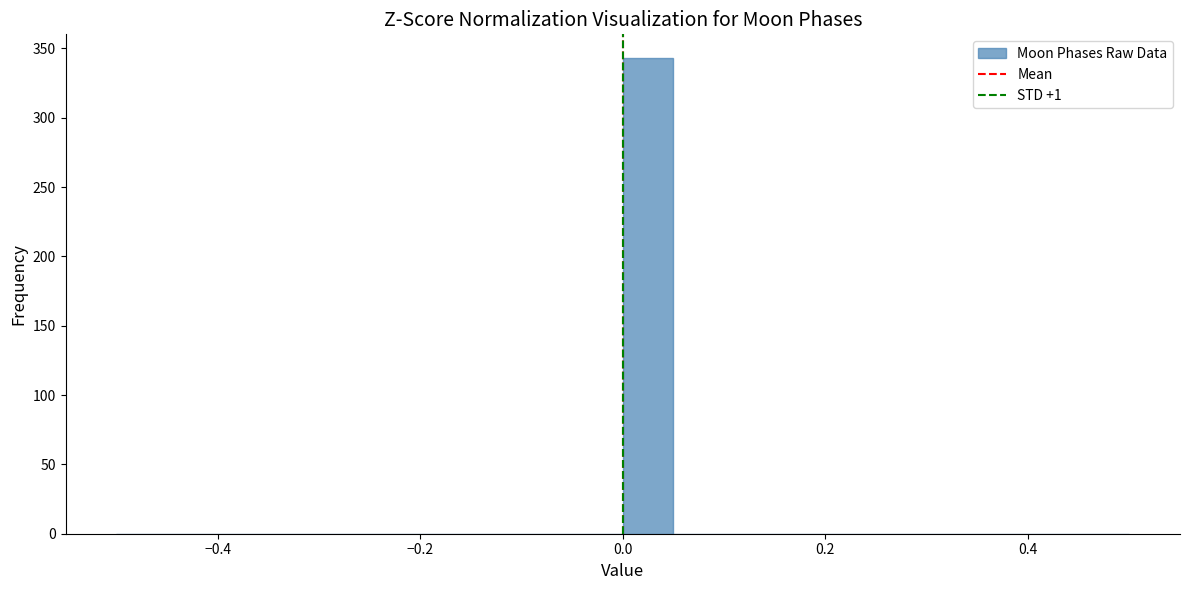

Around what value on the x-axis is the tallest bar? Give the approximate position of its centre, as read against the axis.

0.02